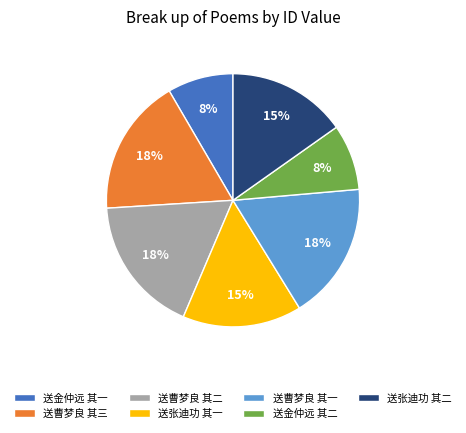

The 送张迪功 其二 slice represents 15% of the pie. True or false?

True